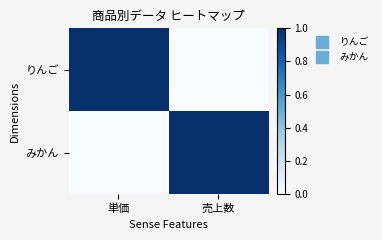

Rank the series at 単価 from highest to lowest value.

りんご, みかん